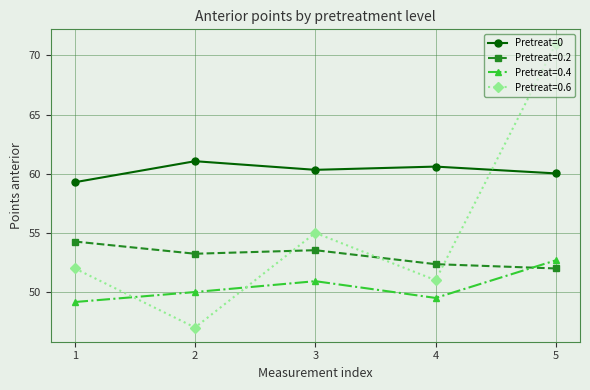

What is the difference between the highest and lowest values at 4?

11.1